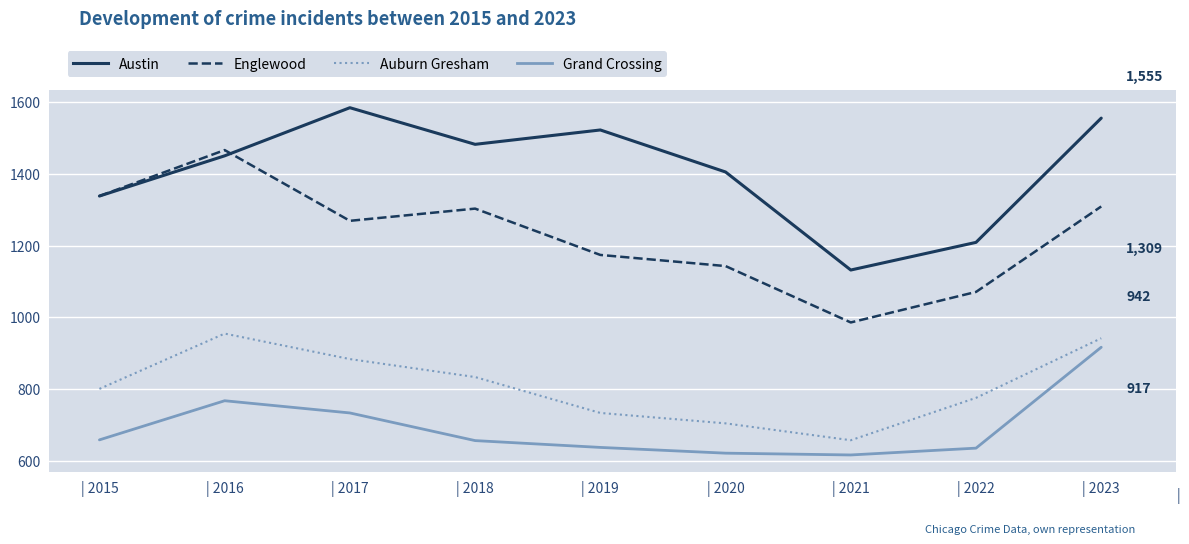

Which series changed the most between | 2019 and | 2020?

Austin